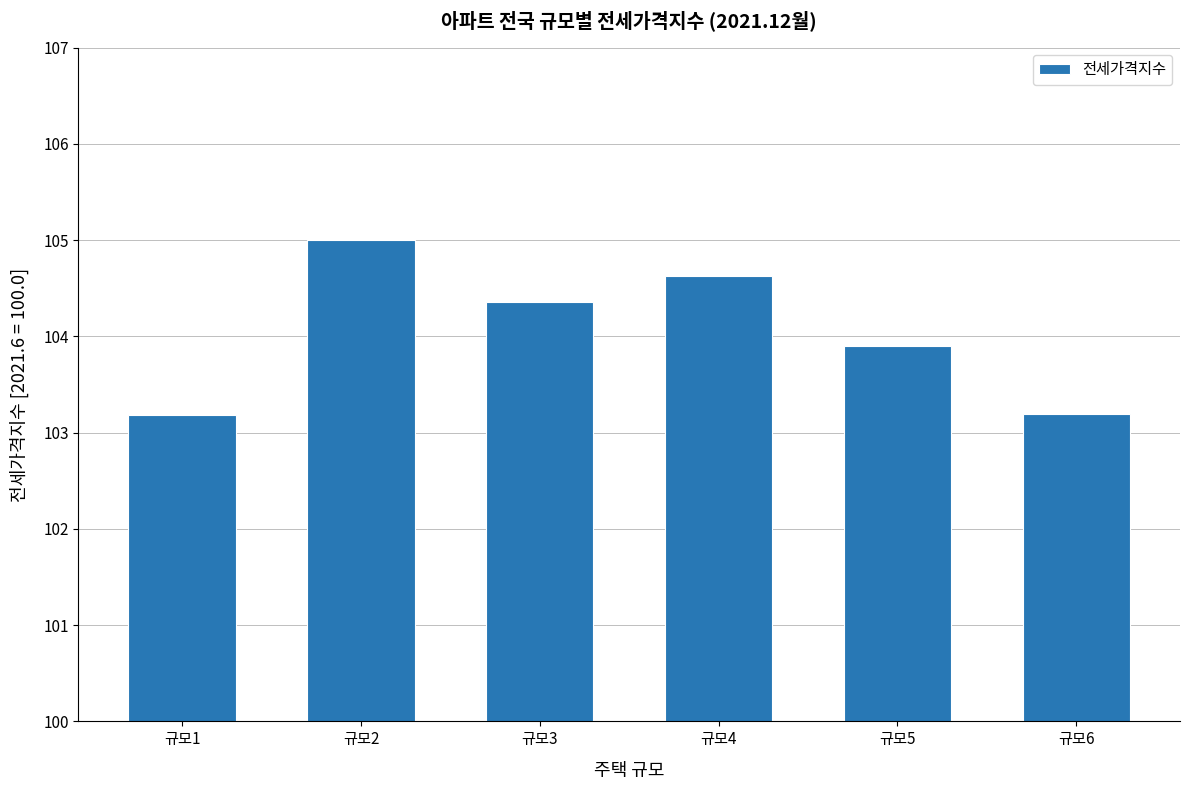

What is the value of the 6th bar from the left?

103.2